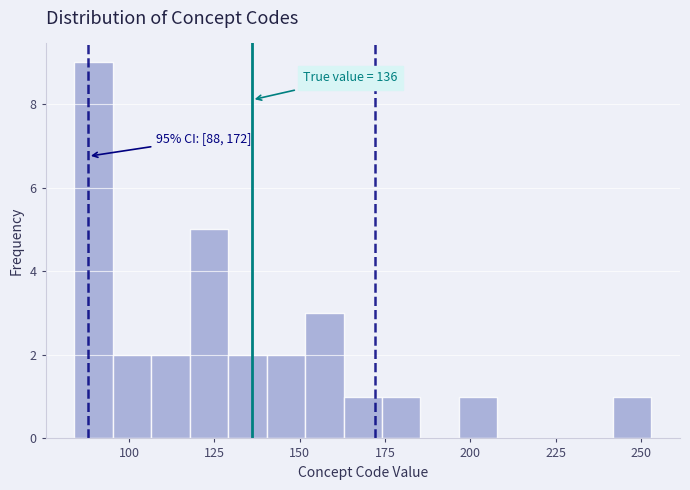

Read against the x-axis, roughly where is the centre of the tallest bar?

90